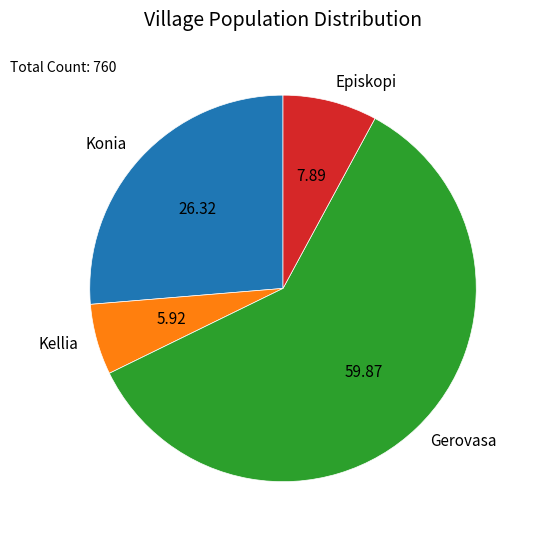

Approximately how many times larger is the value at Gerovasa compared to Kellia?

10.1